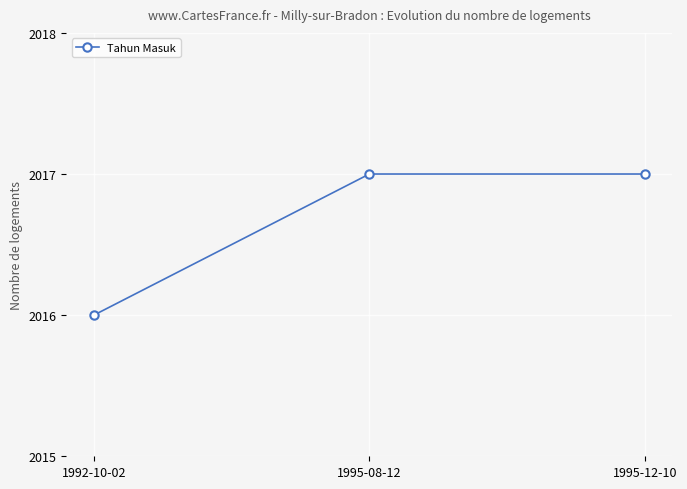

How many values are between 2016 and 2017?

3